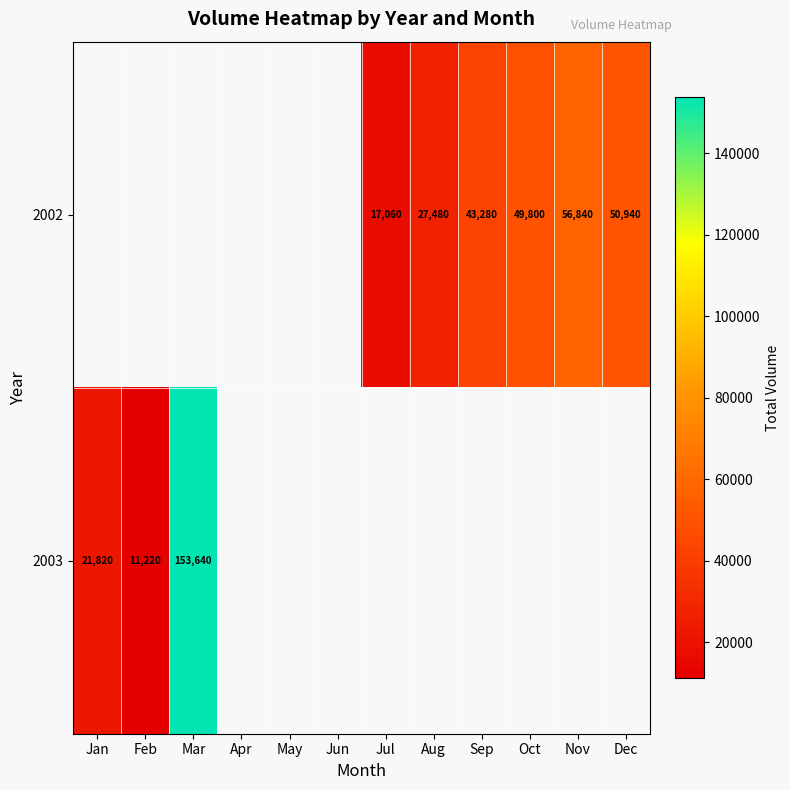

The value of 2002 at Nov is 35600. True or false?

False